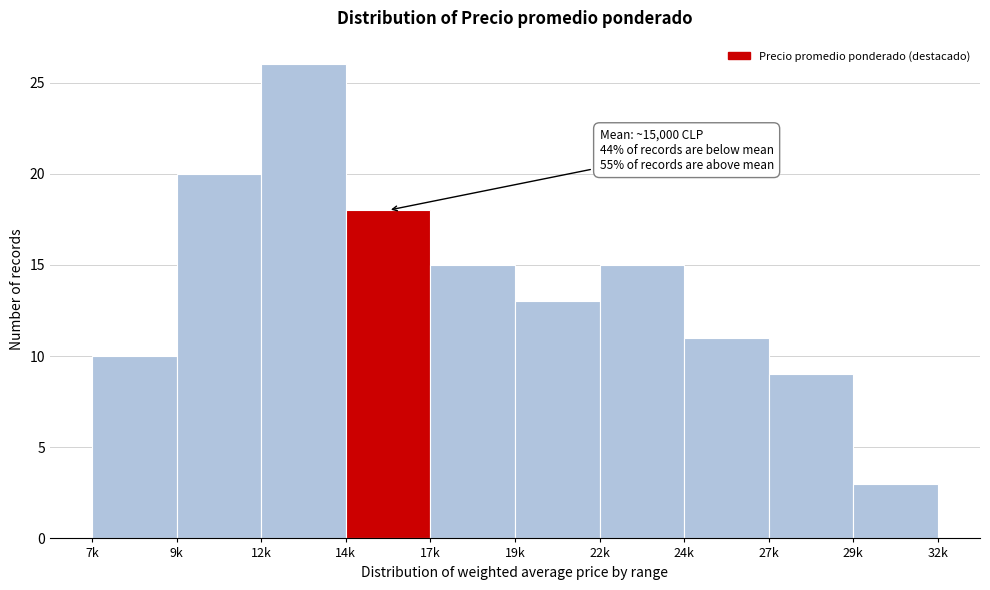

Reading left to right, transcribe all the data shown in this chart.

7k=10	9k=20	12k=26	14k=18	17k=15	19k=13	22k=15	24k=11	27k=9	29k=3